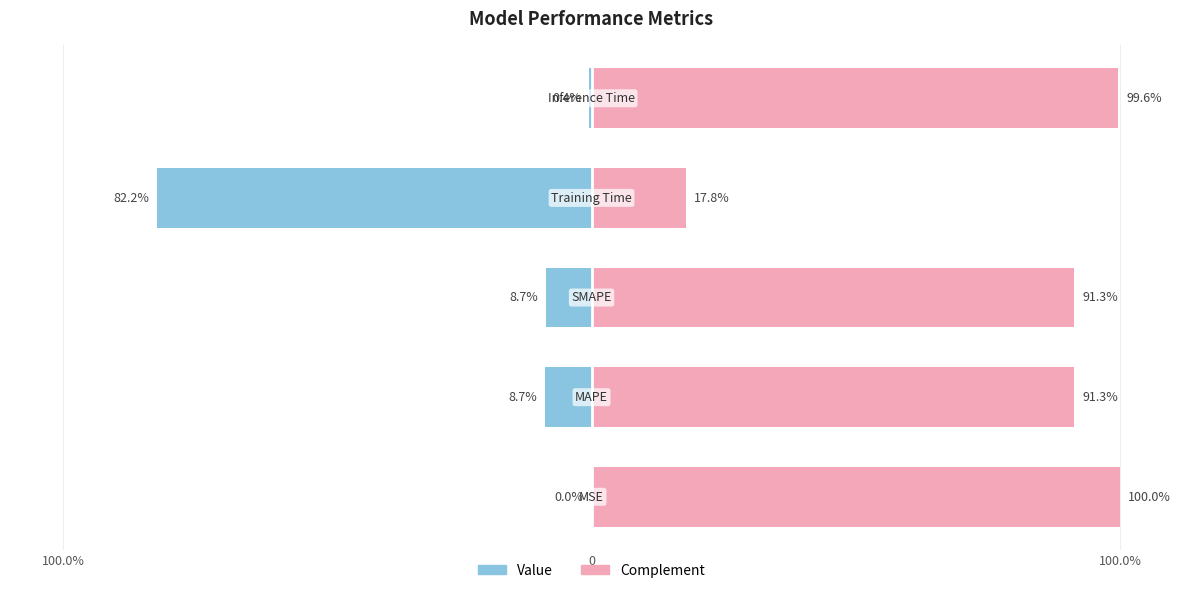

Reading left to right, transcribe all the data shown in this chart.

Value: -0.0	-8.7	-8.7	-82.2	-0.4
Complement: 100.0	91.3	91.3	17.8	99.6